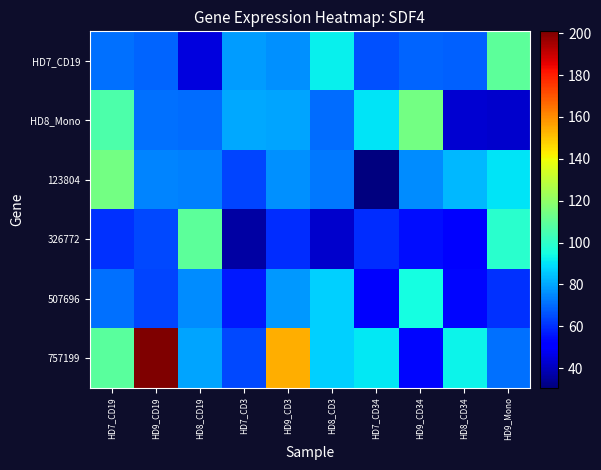

Which series has the largest total across all categories?

757199